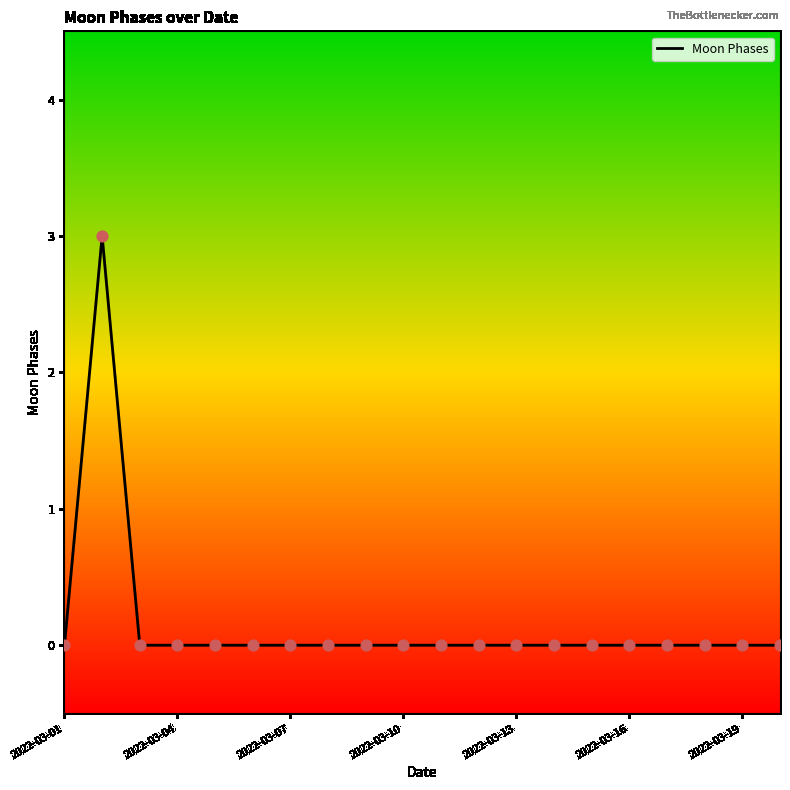

What is the maximum value shown in the chart?

3